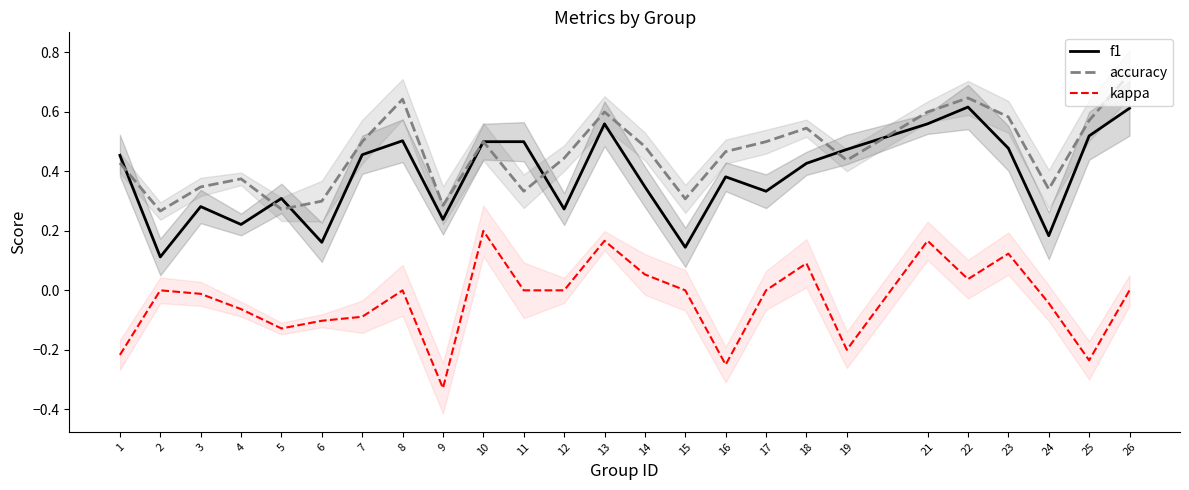

At which category does kappa reach its first local peak?

2